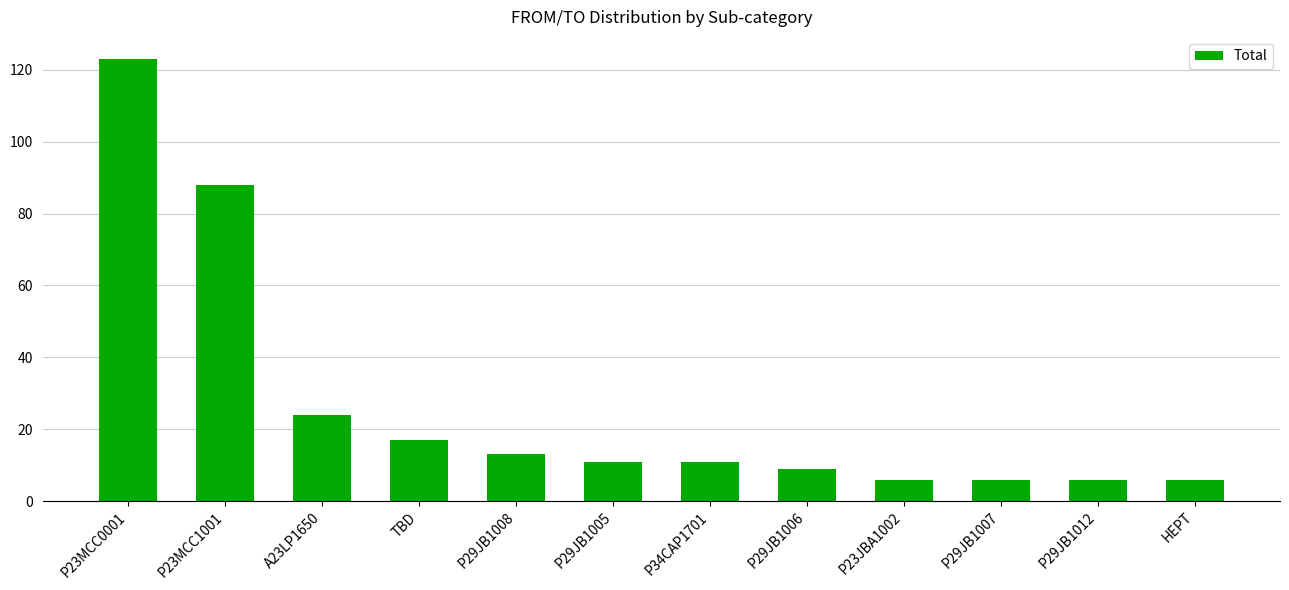

Which category has the highest value across all series?

P23MCC0001